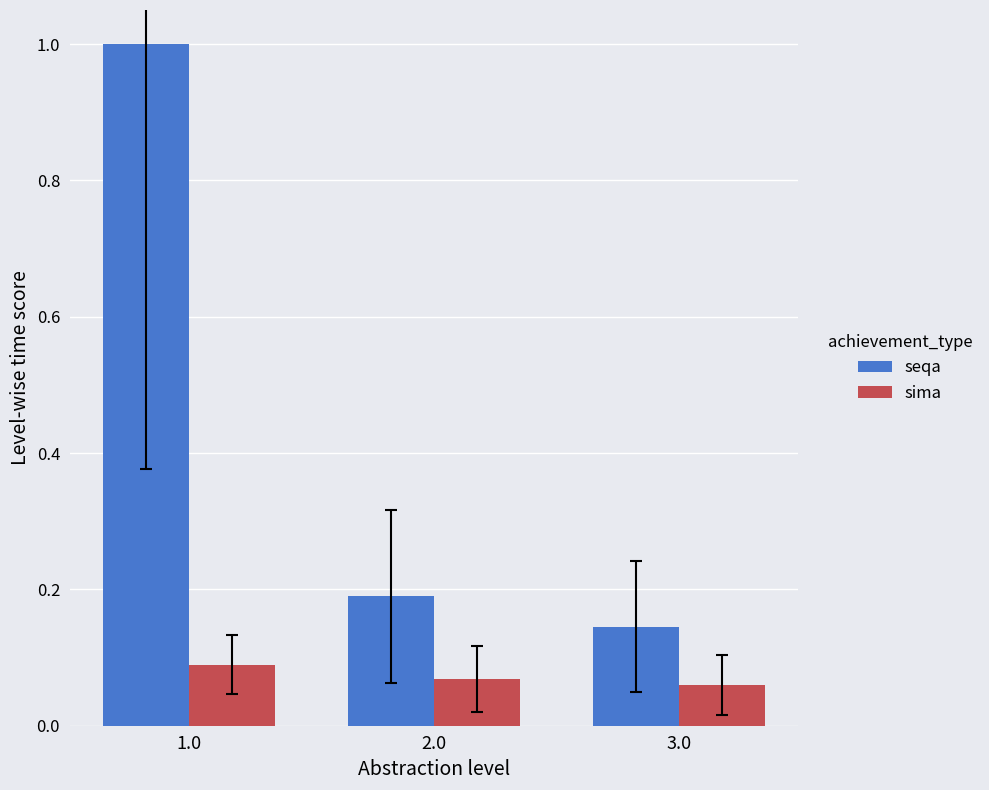

Count the sima values in the range 0 to 1.

3